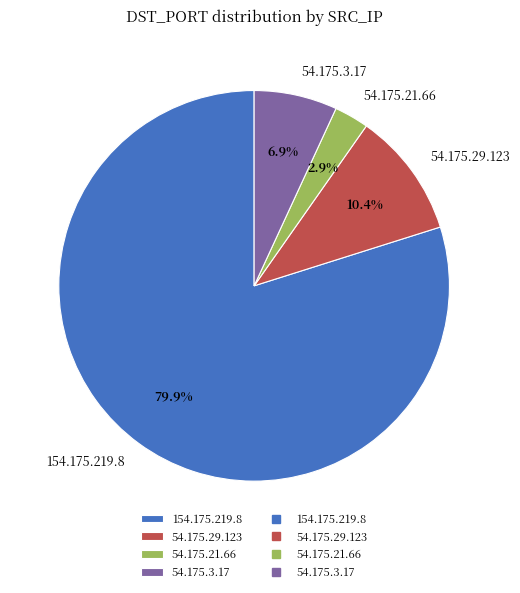

Which category has the smallest portion of the pie?

54.175.21.66